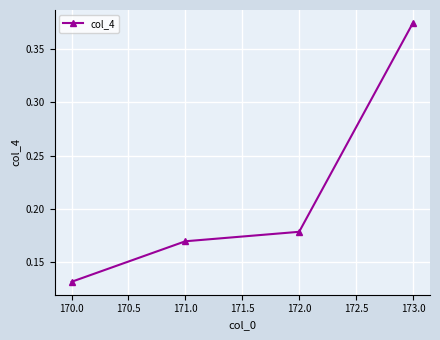

At which label is the value closest to 0?

170.0